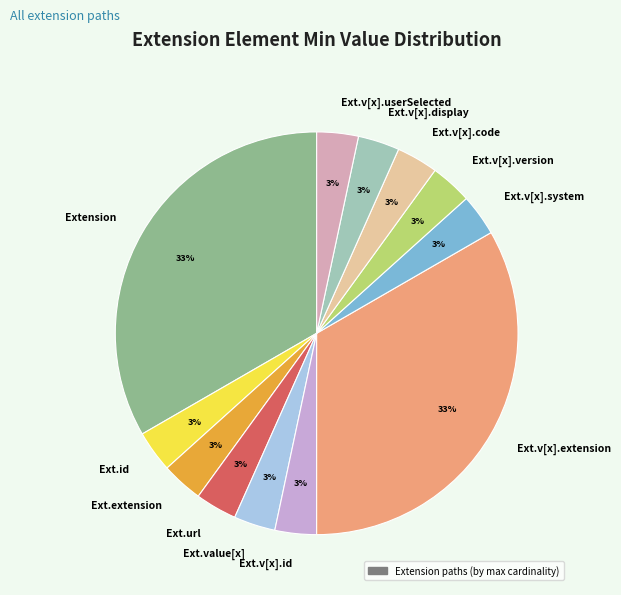

Do Ext.v[x].code and Ext.v[x].system together represent more than half of the pie?

No